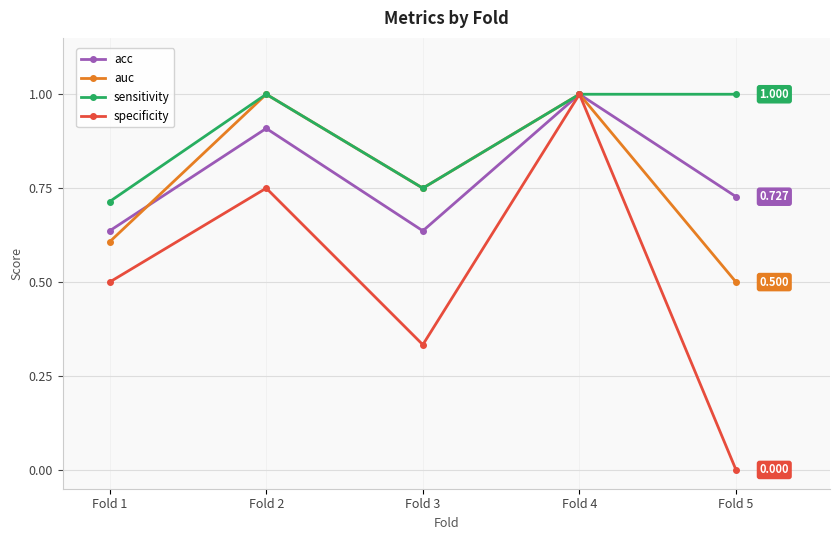

Which series has the largest total across all categories?

sensitivity